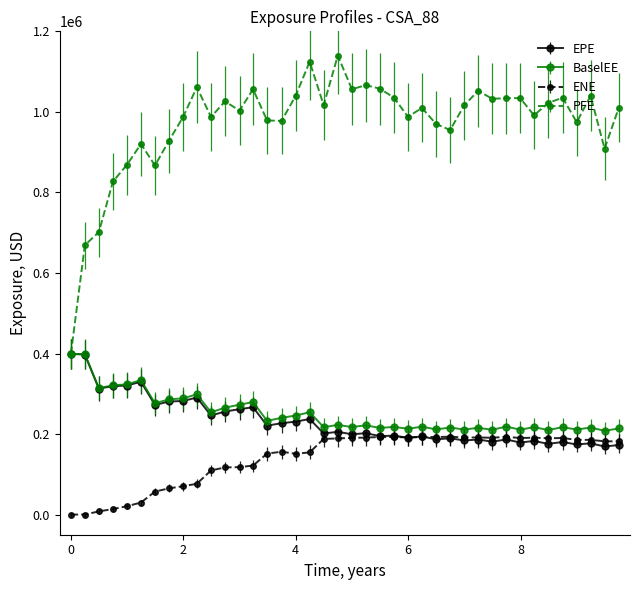

Which series has the largest range (max minus min)?

PFE